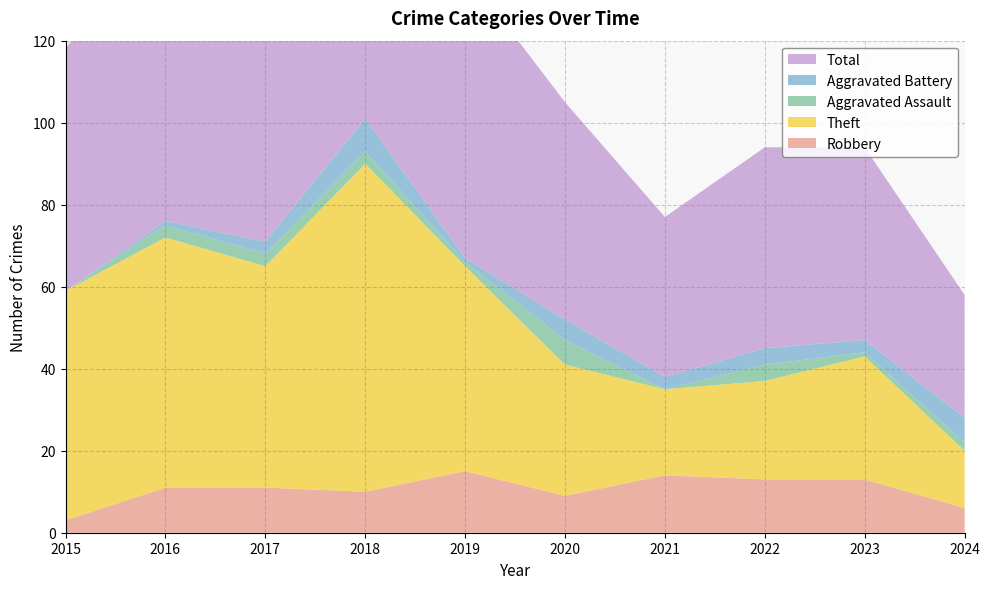

Reading right to left, list all the values displayed in this chart.

Robbery: 6	13	13	14	9	15	10	11	11	3
Theft: 14	30	24	21	32	50	80	54	61	56
Aggravated Assault: 2	1	4	0	6	1	3	3	3	0
Aggravated Battery: 6	3	4	3	5	1	8	3	1	0
Total: 30	47	49	39	53	70	101	71	76	59